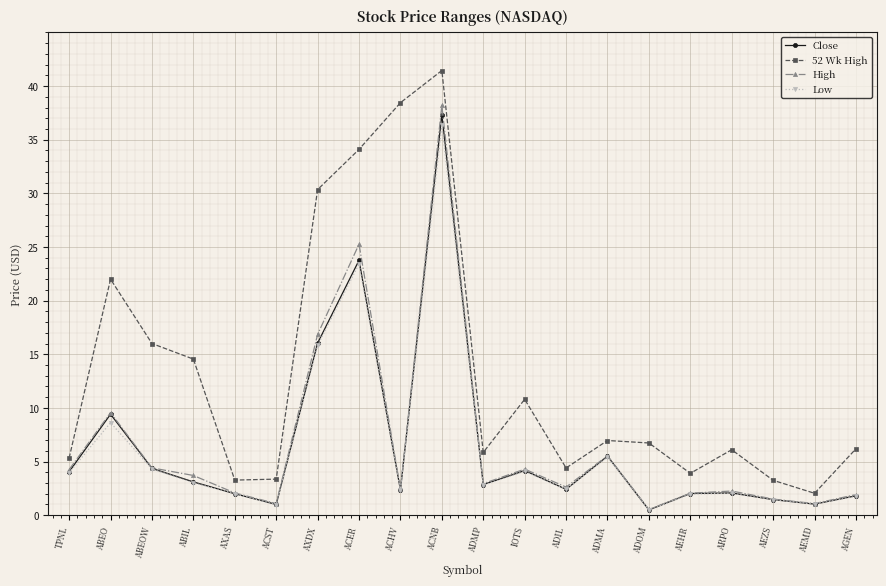

What is the sum of the 52 Wk High values at ACST and AXAS?

6.6